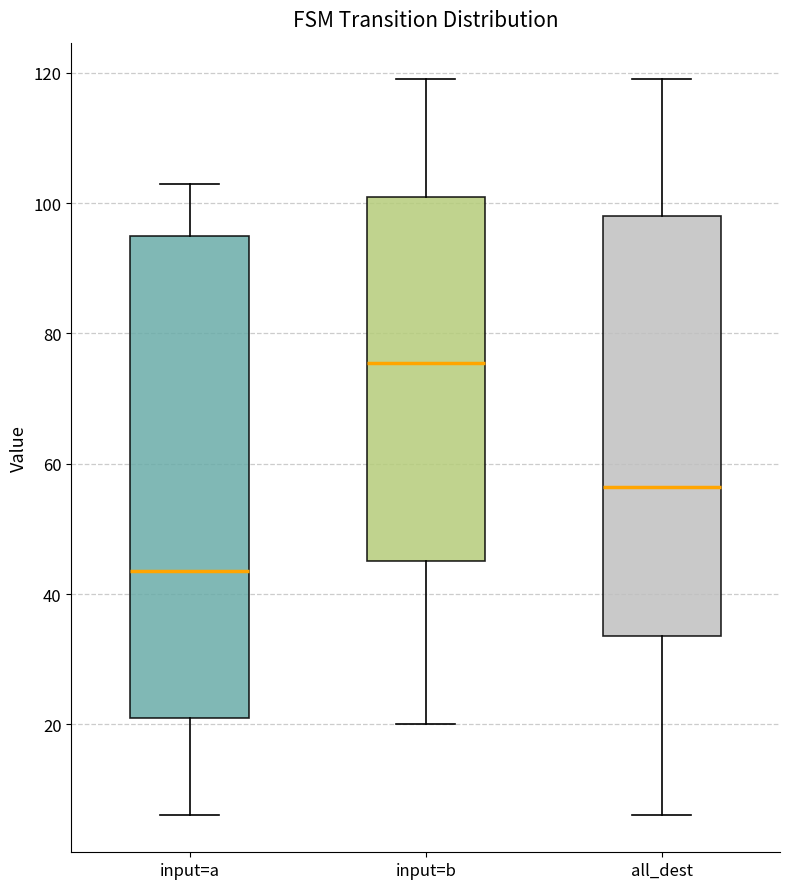

Where does the median line of the box for input=a sit on the y-axis? The values are not printed on the chart, so give them approximately, as read against the axis.

44